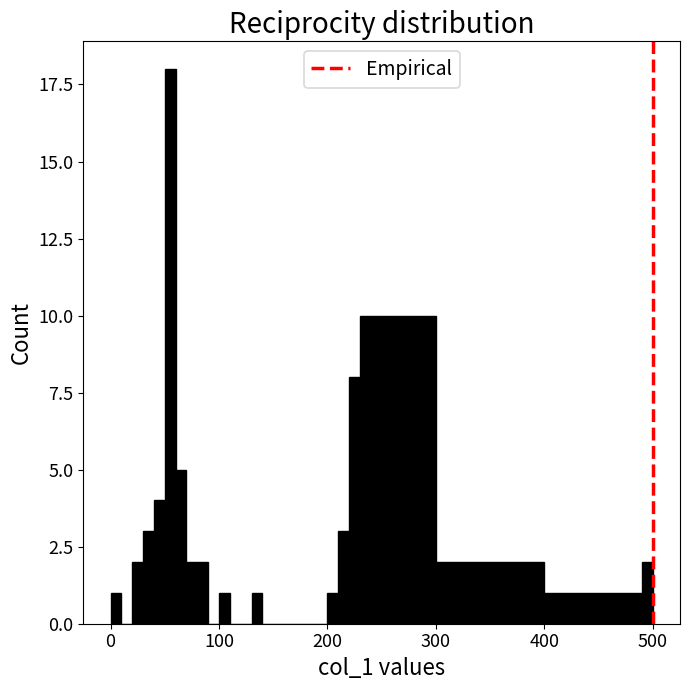

Read against the x-axis, roughly where is the centre of the tallest bar?

60